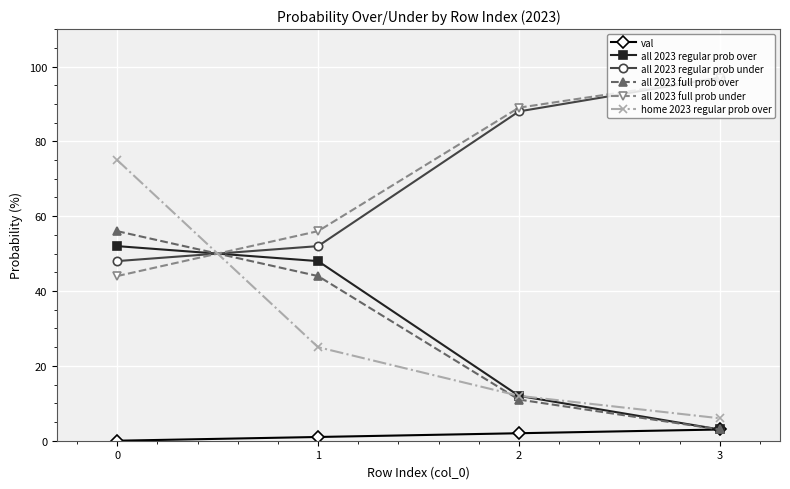

Reading right to left, list all the values displayed in this chart.

val: 3=3	2=2	1=1	0=0
all 2023 regular prob over: 3=3	2=12	1=48	0=52
all 2023 regular prob under: 3=97	2=88	1=52	0=48
all 2023 full prob over: 3=3	2=11	1=44	0=56
all 2023 full prob under: 3=97	2=89	1=56	0=44
home 2023 regular prob over: 3=6	2=12	1=25	0=75